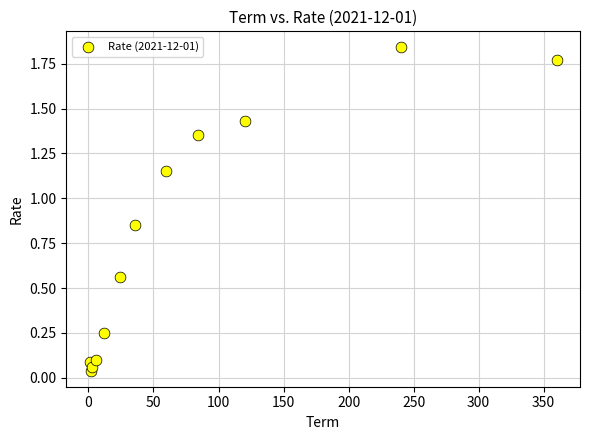

What is the range of X values (max minus min)?

359.0